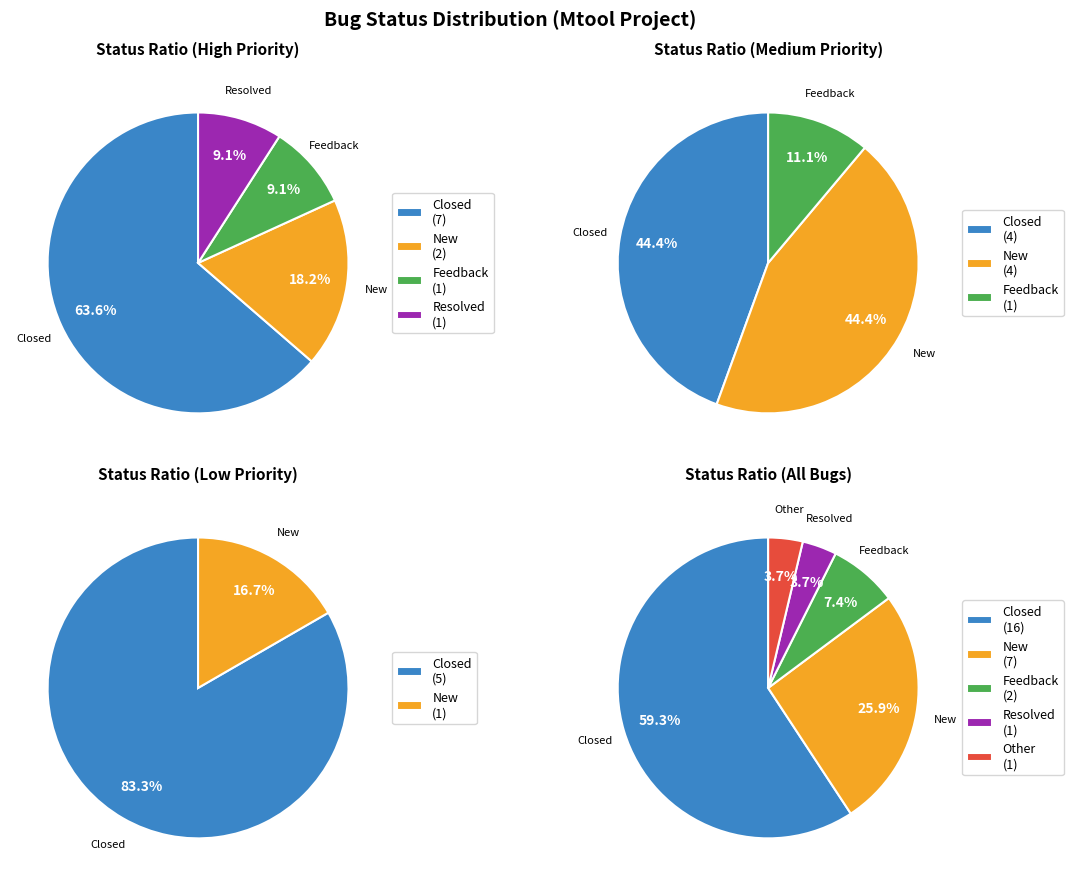

Is there any slice that represents more than half of the pie?

Yes